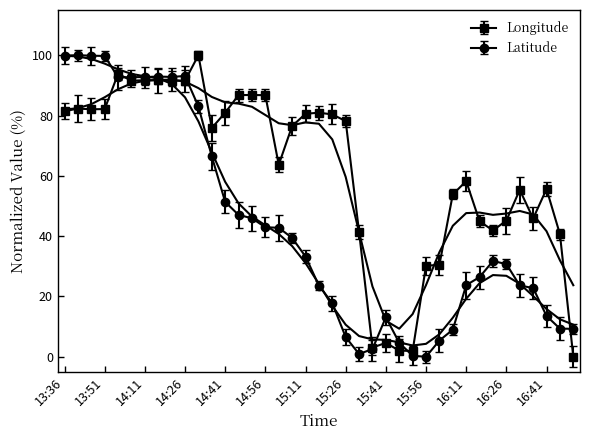

Rank the categories by value from lowest to highest.

16:51, 15:51, 15:46, 15:36, 15:41, 15:56, 16:01, 16:46, 15:31, 16:21, 16:16, 16:26, 16:36, 16:06, 16:31, 16:41, 16:11, 15:01, 14:36, 15:06, 15:26, 15:21, 15:11, 14:41, 15:16, 13:36, 13:46, 13:51, 13:41, 14:56, 14:46, 14:51, 14:06, 14:26, 14:21, 14:11, 14:16, 14:01, 14:31